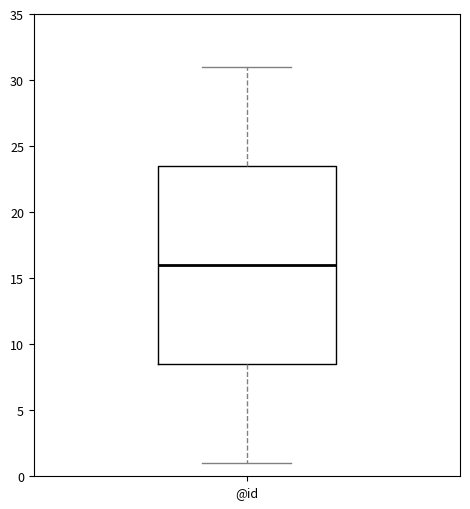

Transcribe this box plot: give where the median line is, the range the box spans, and where the two whiskers end, as read against the y-axis. The values are not printed on the chart, so give them approximately, as read against the axis.

median 16.0, box 8.5 to 23.5, whiskers 1.0 to 31.0